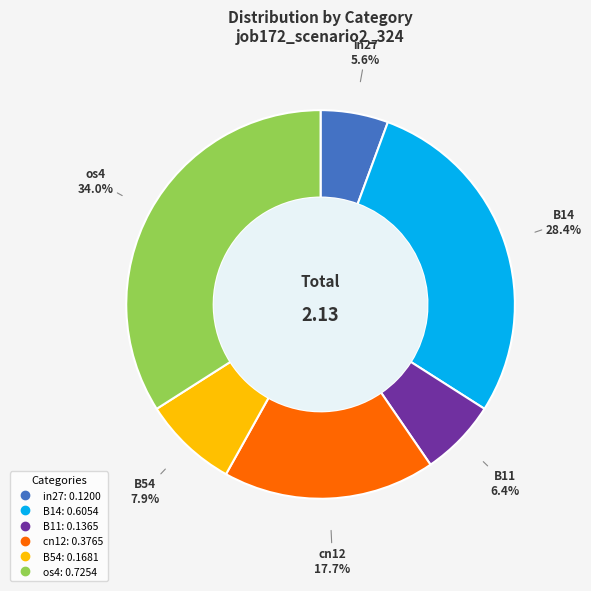

Does any single category account for the majority?

No